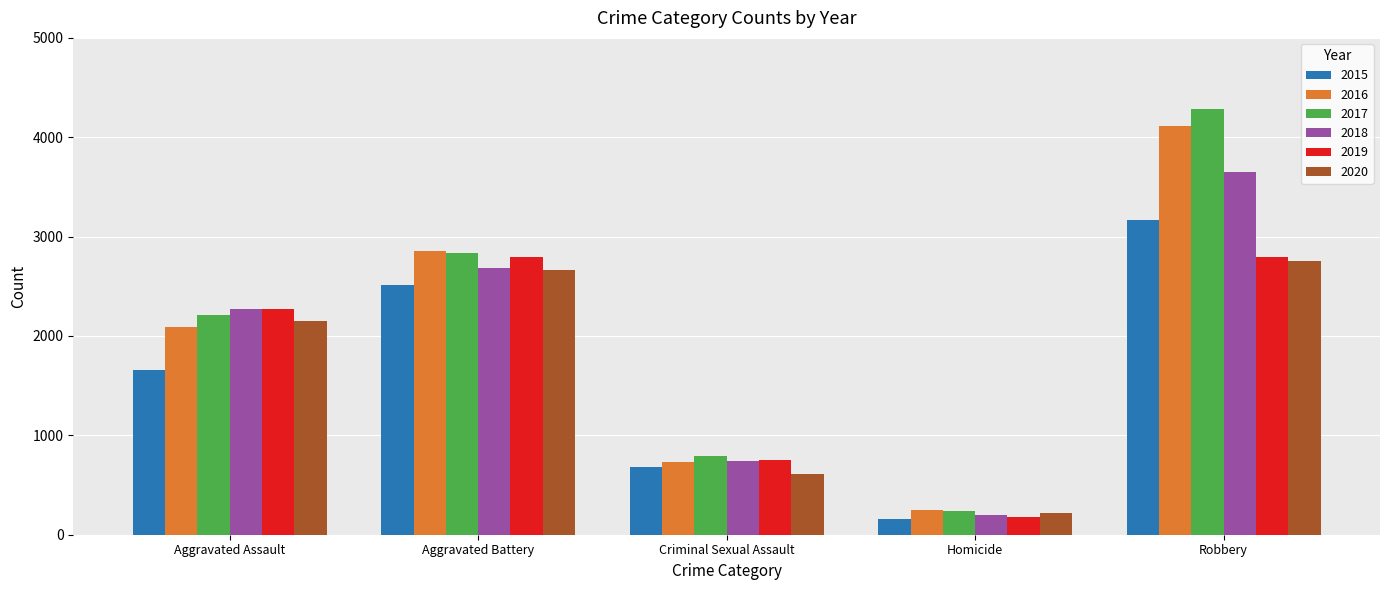

What is the label of the 2nd bar from the left?

Aggravated Battery